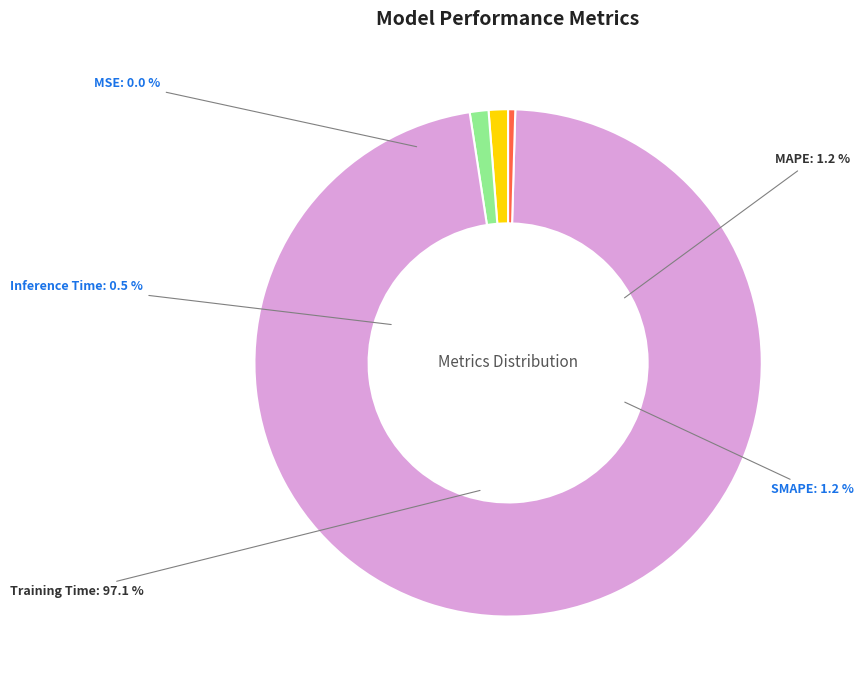

Is the sum of Training Time and MAPE greater than half?

Yes